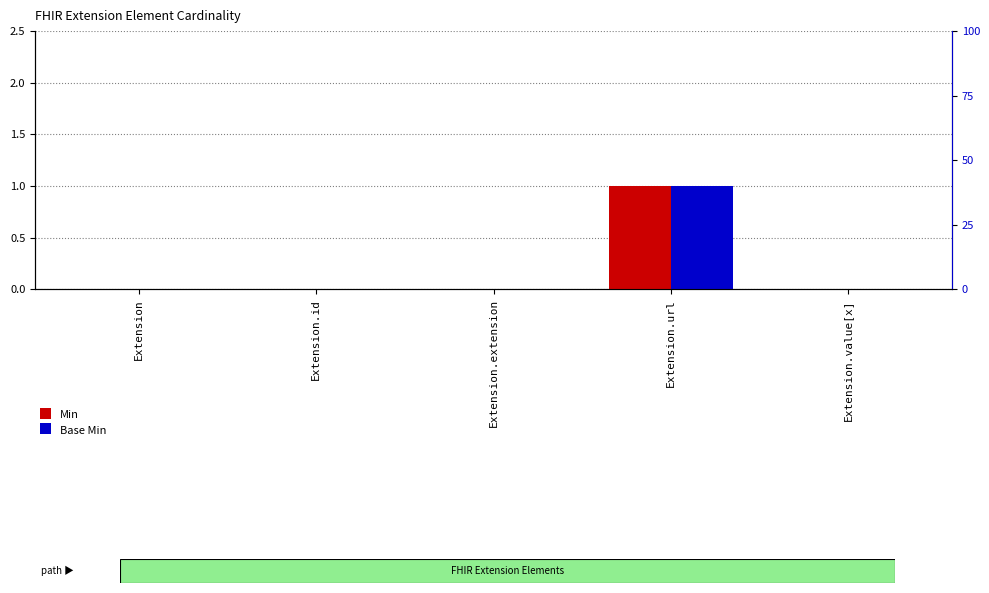

What is the label of the 2nd bar from the right?

Extension.url